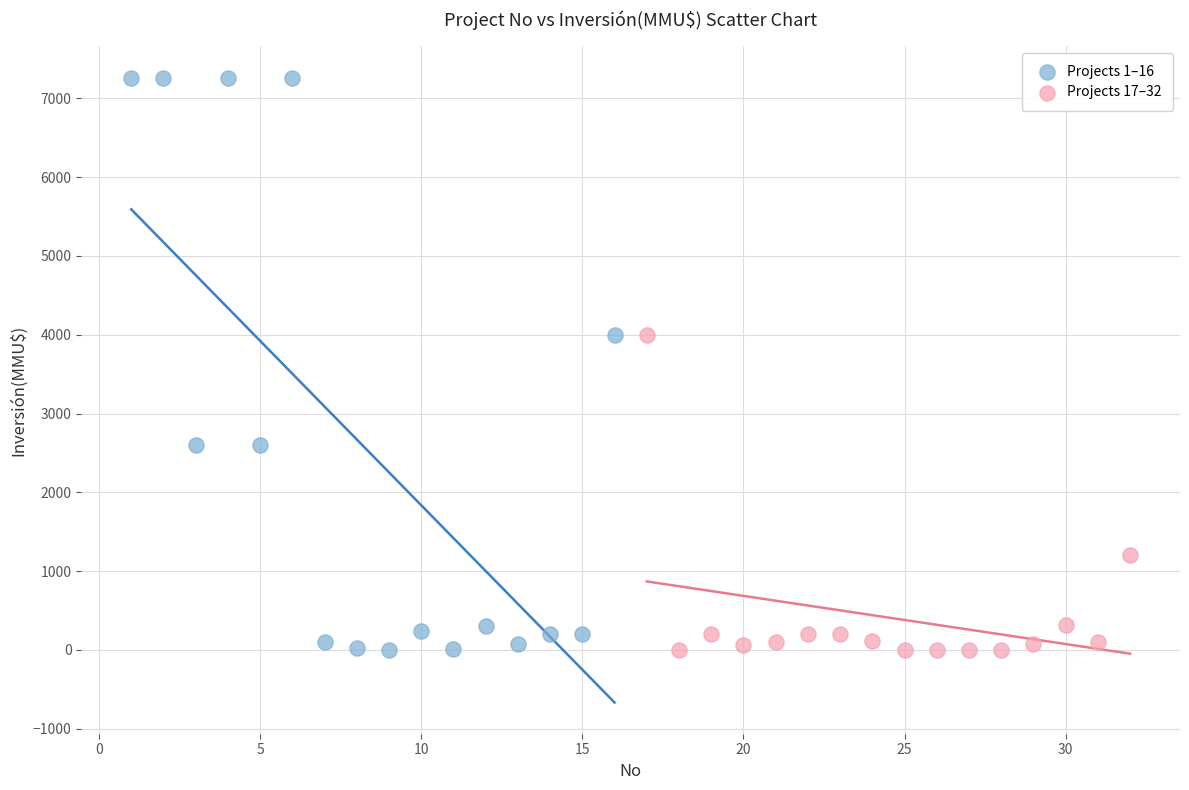

Which series has the widest spread of Y values?

Projects 1–16